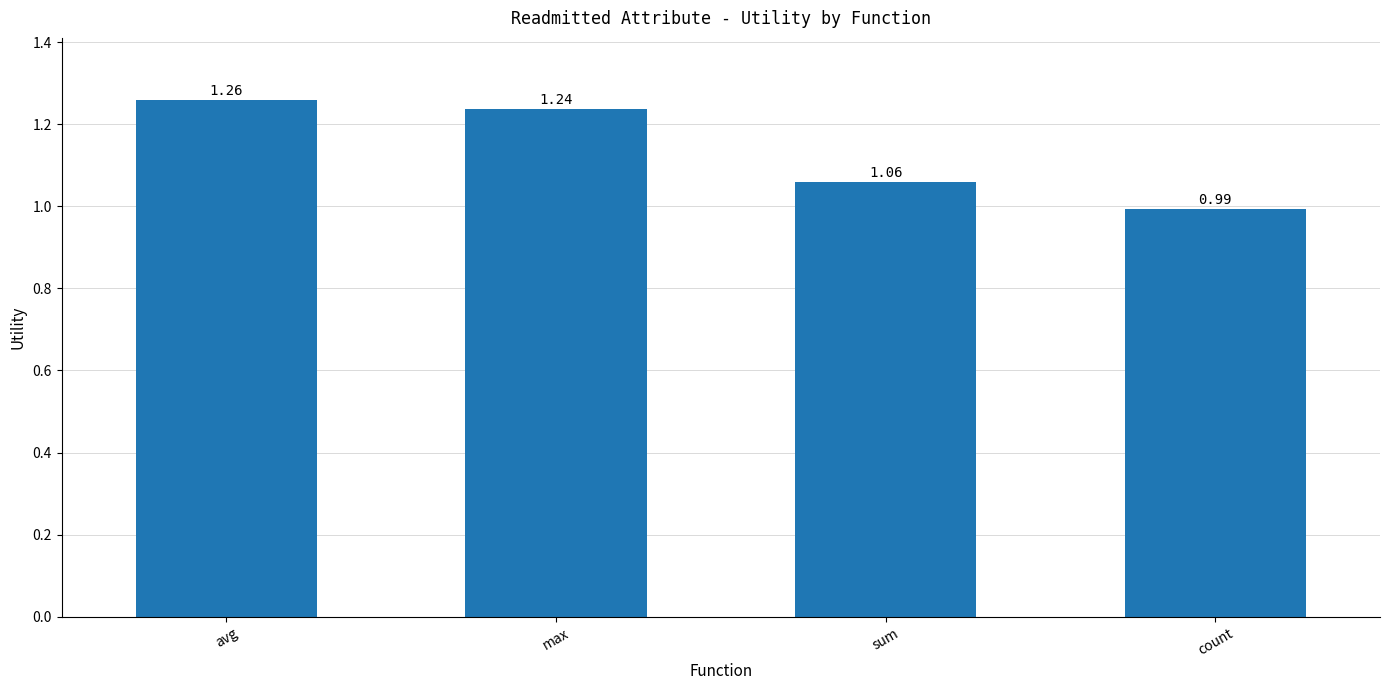

Which category has the highest value across all series?

avg